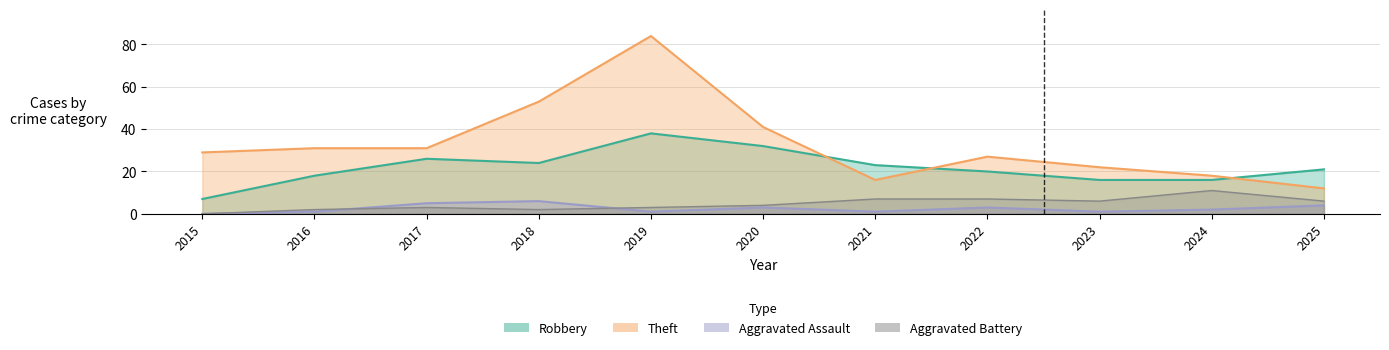

How many categories are shown in the chart?

11